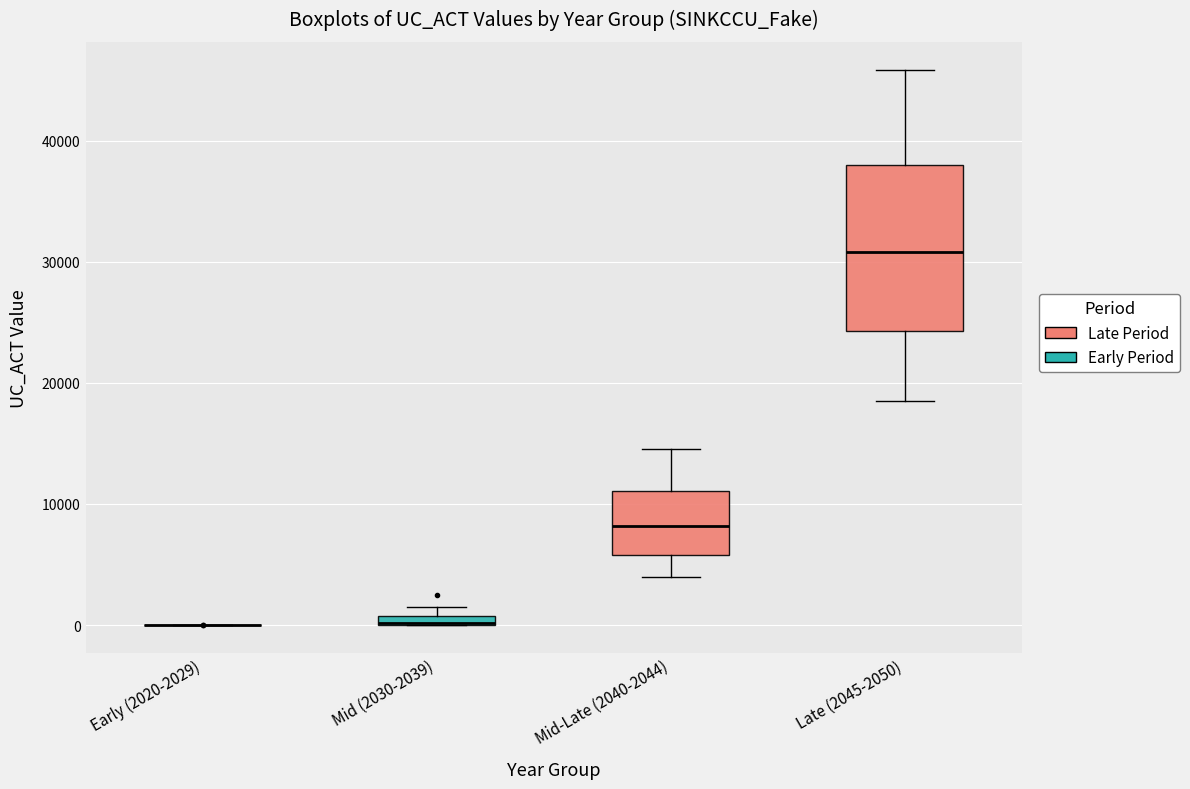

Which box is the tallest, from its lower edge to its upper edge?

Late (2045-2050)